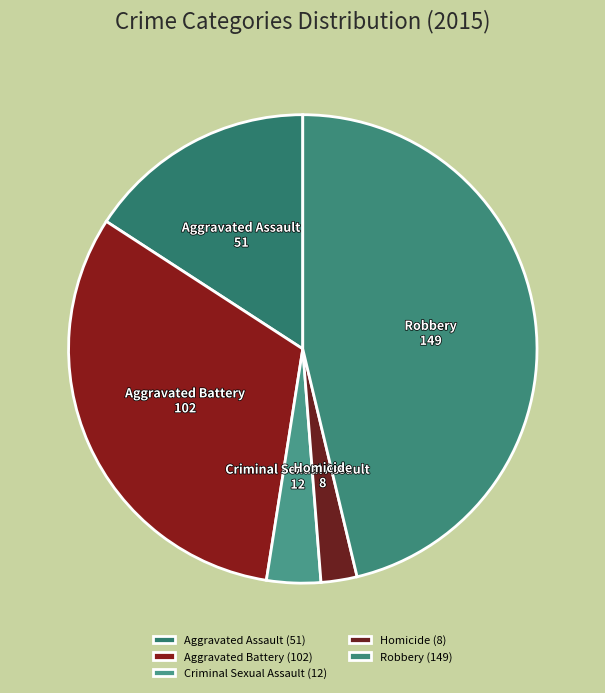

What is the change in value from Criminal Sexual Assault to Robbery?

+137